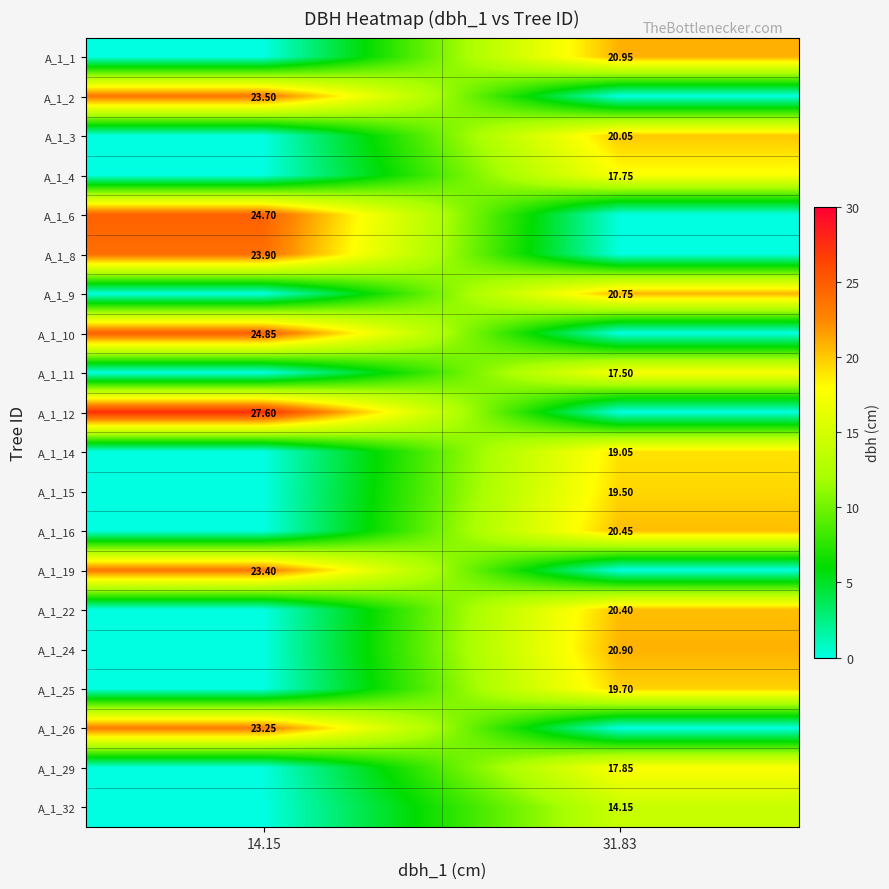

What is the average value of the A_1_1 series?

10.5